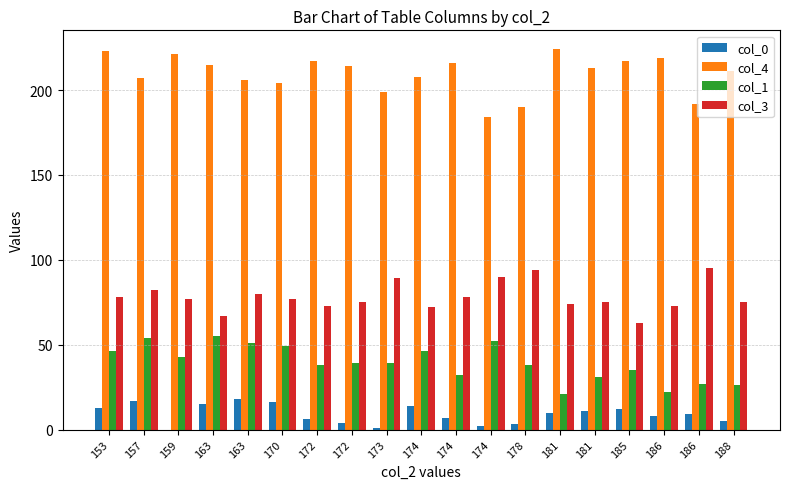

Reading left to right, list all the values displayed in this chart.

col_0: 13	17	0	15	18	16	6	4	1	14	7	2	3	10	11	12	8	9	5
col_4: 223	207	221	215	206	204	217	214	199	208	216	184	190	224	213	217	219	192	211
col_1: 46	54	43	55	51	49	38	39	39	46	32	52	38	21	31	35	22	27	26
col_3: 78	82	77	67	80	77	73	75	89	72	78	90	94	74	75	63	73	95	75